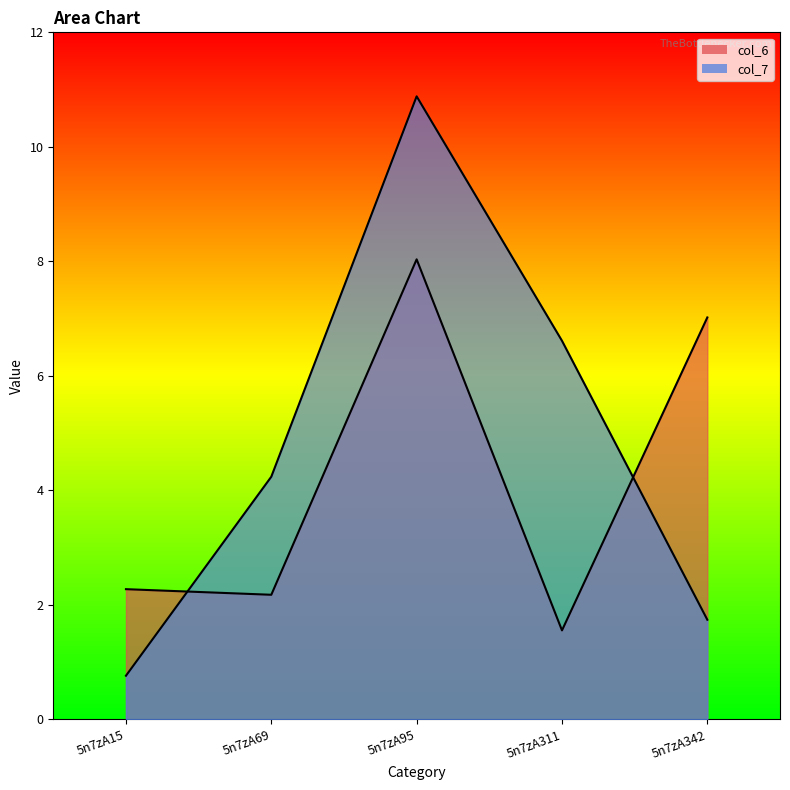

What are all the series names shown in the legend?

col_6, col_7